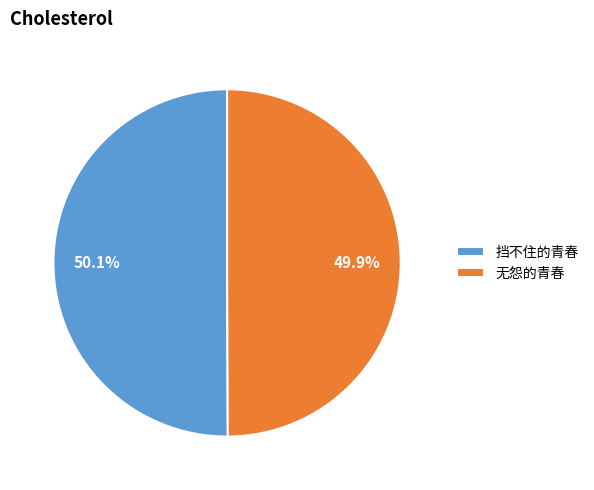

Combined, do 无怨的青春 and 挡不住的青春 account for over 50%?

Yes